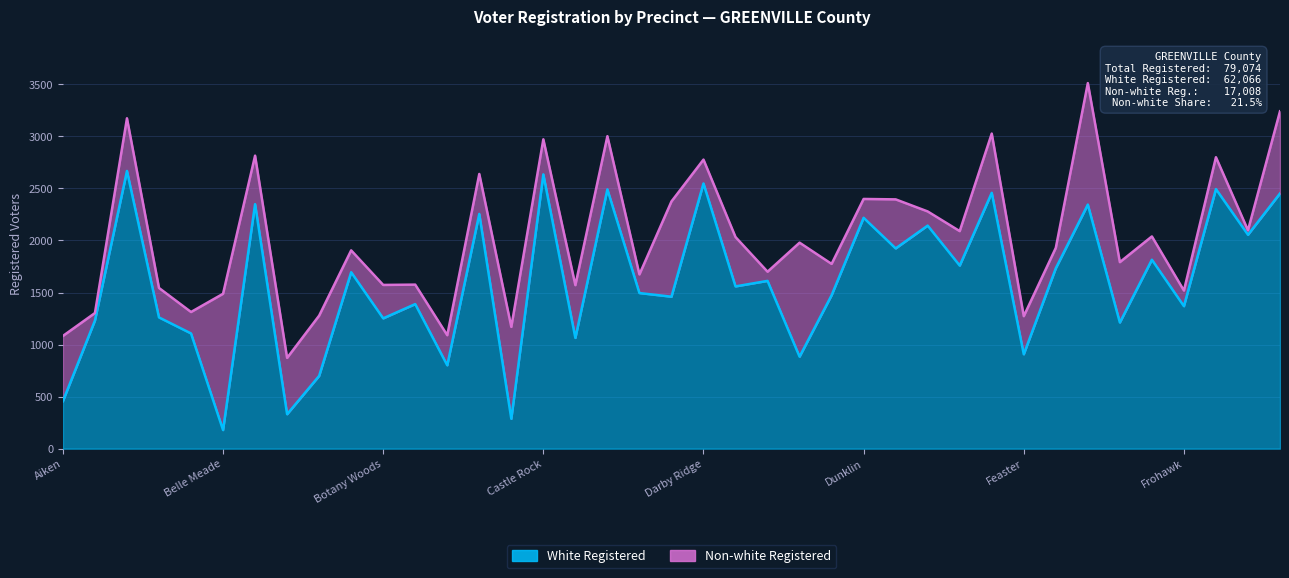

Rank the categories by value from lowest to highest.

Belle Meade, Carolina, Belmont, Aiken, Berea, Brook Glenn, Donaldson, Feaster, Chestnut Hills, Baker Creek, Fountain Inn 2, Altamont Forest, Botany Woods, Avon, Frohawk, Bridge Fork, Conestee, Dove Tree, Clear Creek, Del Norte, Devenger, Boiling Springs, Fork Shoals, Edwards Forest, Fox Chase, Eastside, Gowensville, Ebenezer, Dunklin, Canebrake, Fountain Inn 1, Bells Crossing, Granite Creek, Enoree, Circle Creek, Furman, Darby Ridge, Castle Rock, Asheton Lakes